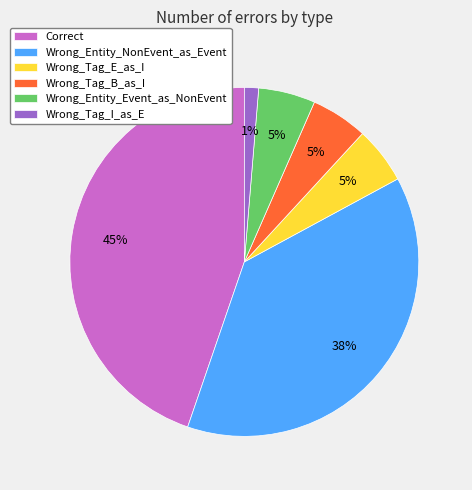

Do Wrong_Entity_NonEvent_as_Event and Wrong_Entity_Event_as_NonEvent together represent more than half of the pie?

No